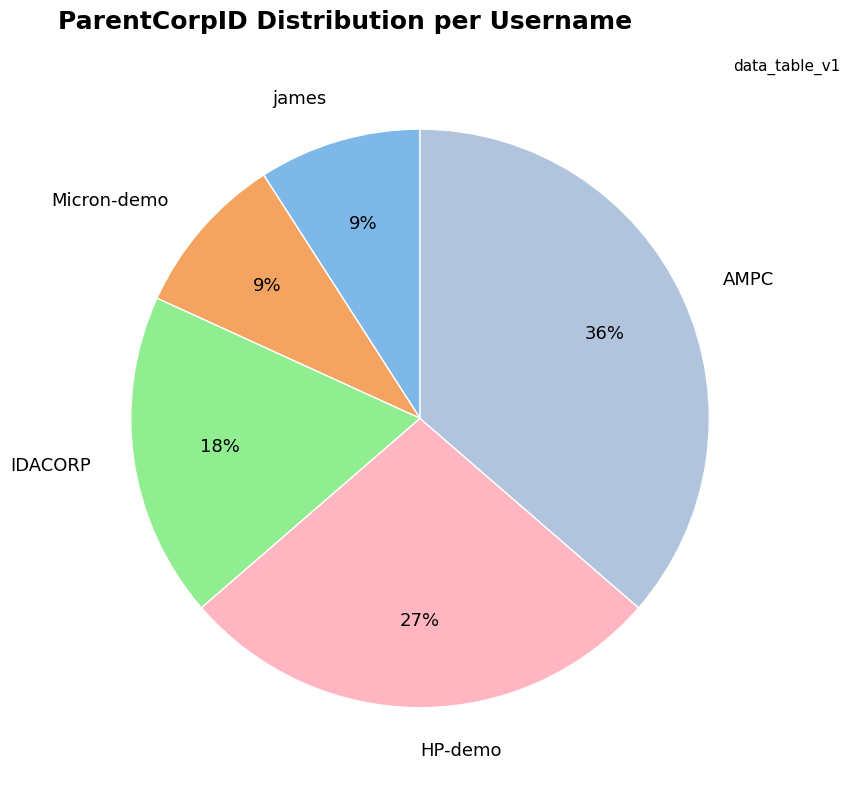

How many segments does this pie chart have?

5